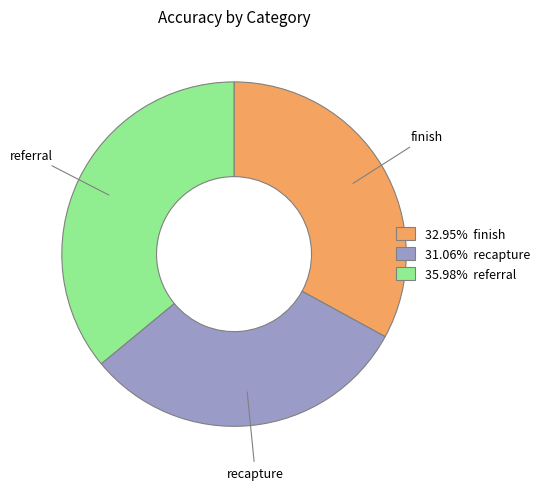

True or false: recapture accounts for 39% of the total.

False